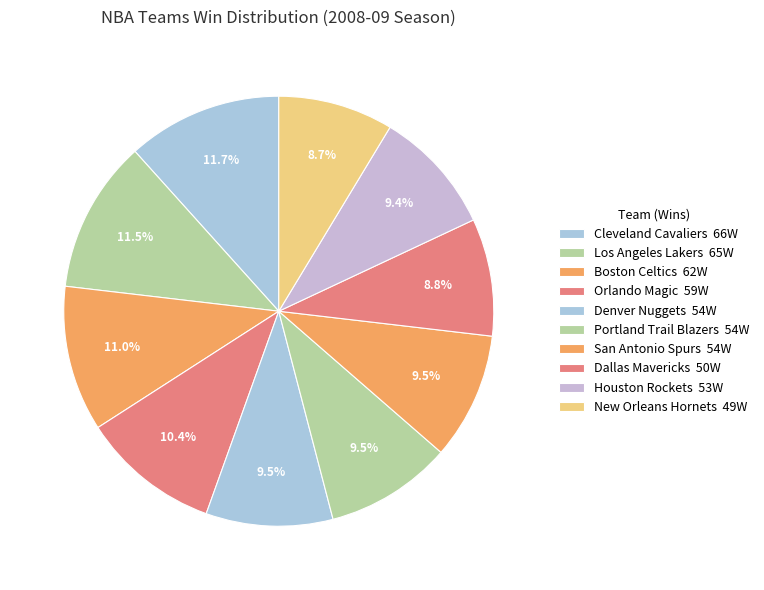

Count the number of slices in the pie.

10